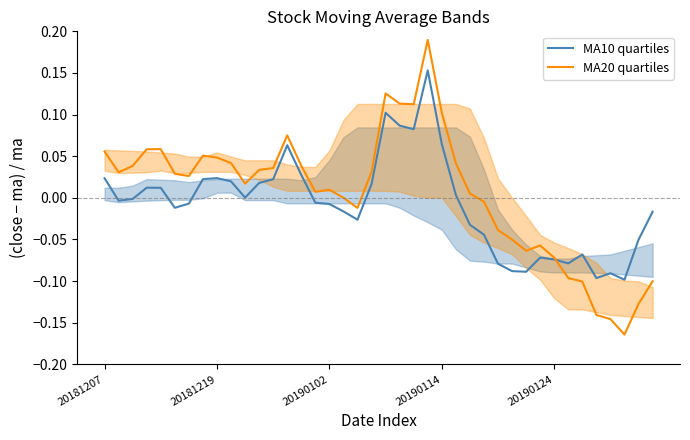

What is the sum of all MA10 quartiles values?

-0.3